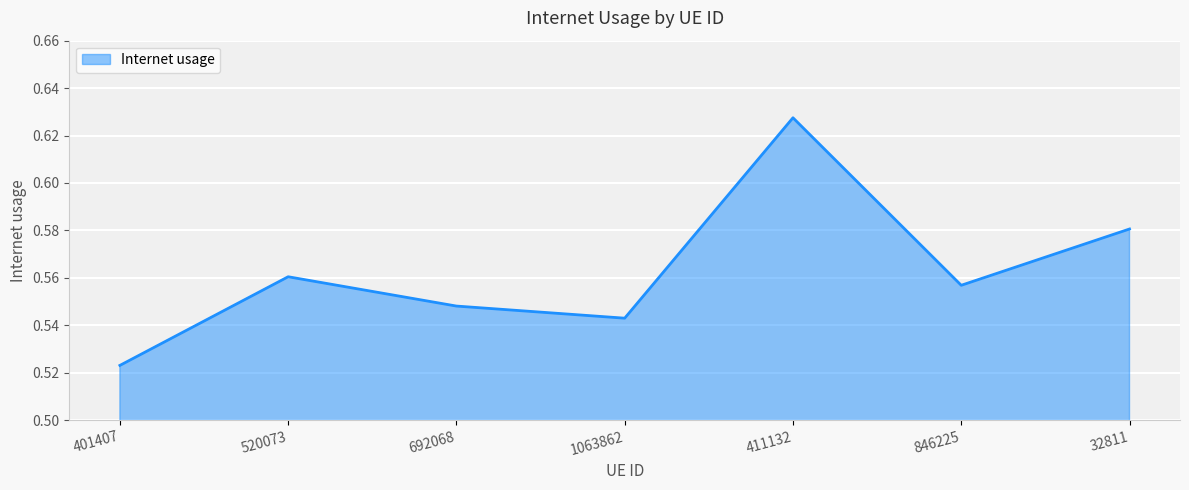

Is it true that the value at 520073 is 0.9?

False